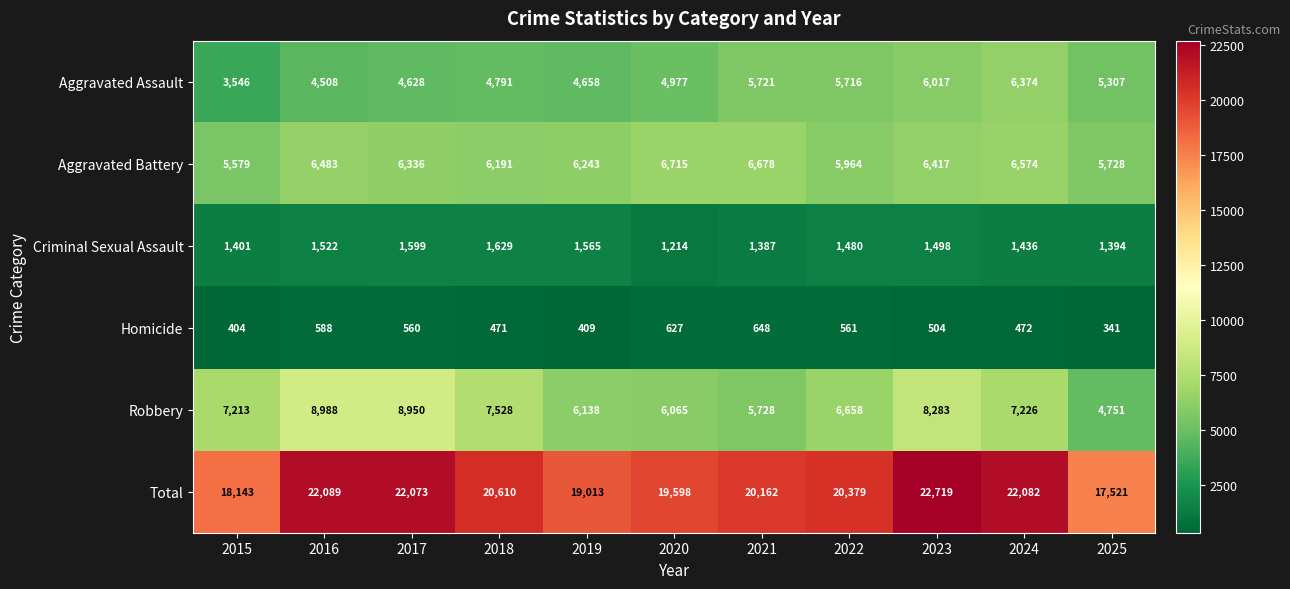

Is it true that Total equals 22719 at 2023?

True